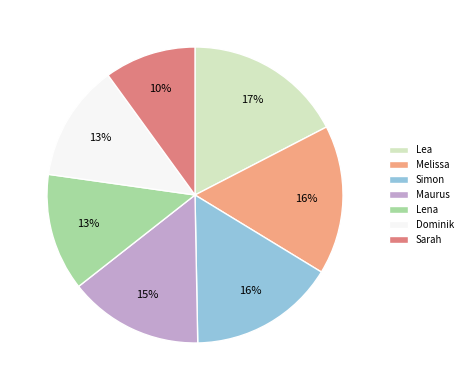

How many slices are in this pie chart?

7